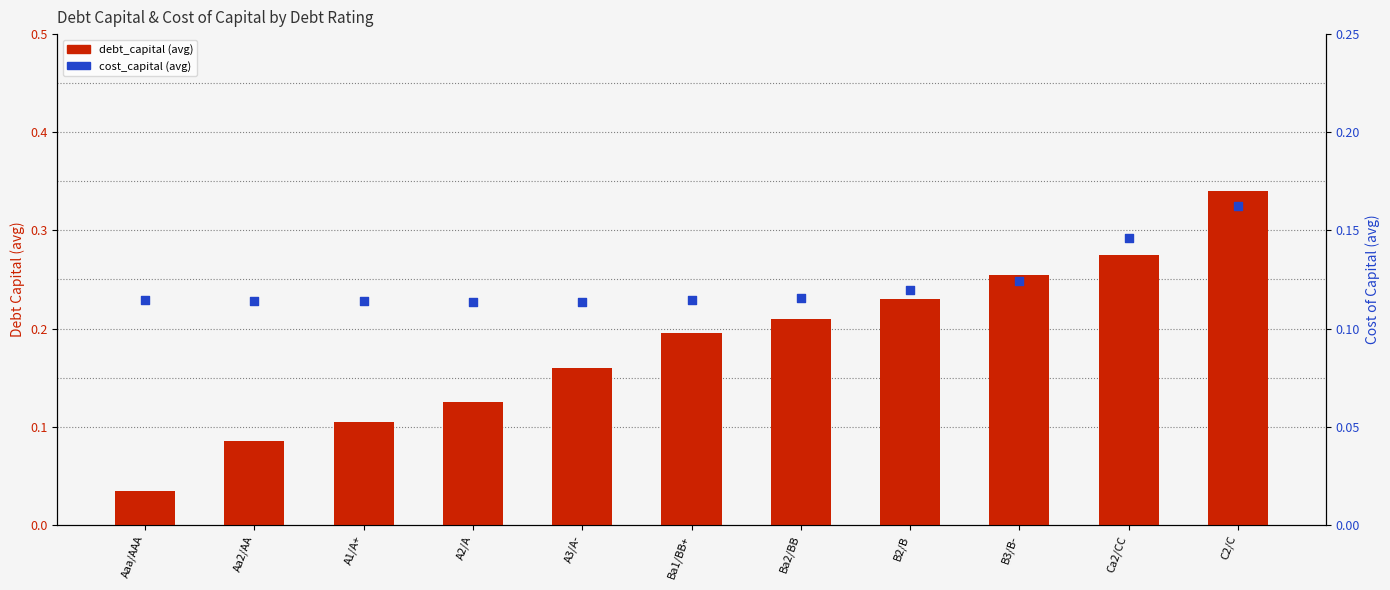

At how many categories does at least one series exceed 0?

11